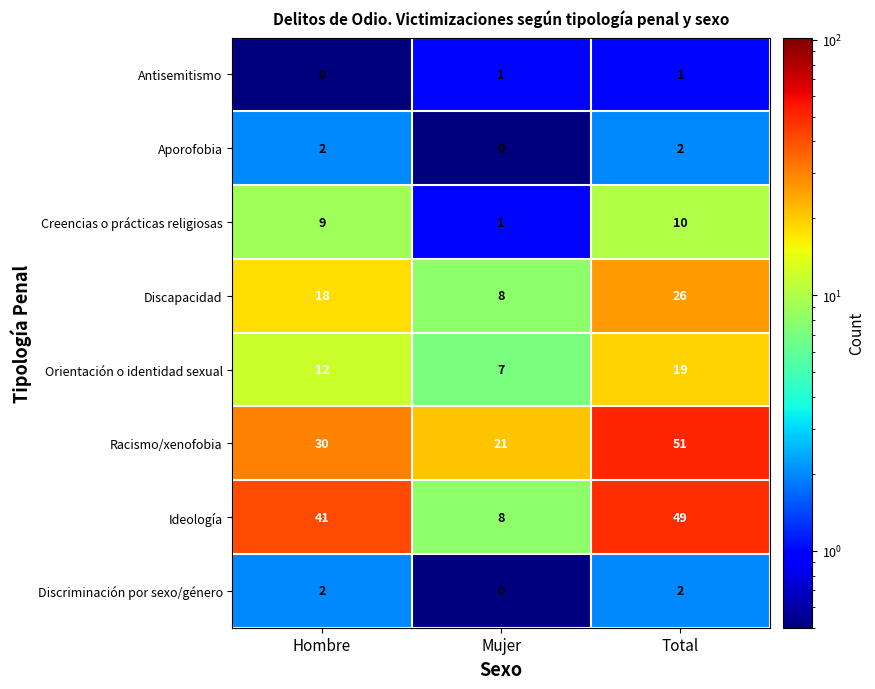

How many data points in Aporofobia are less than 2?

1